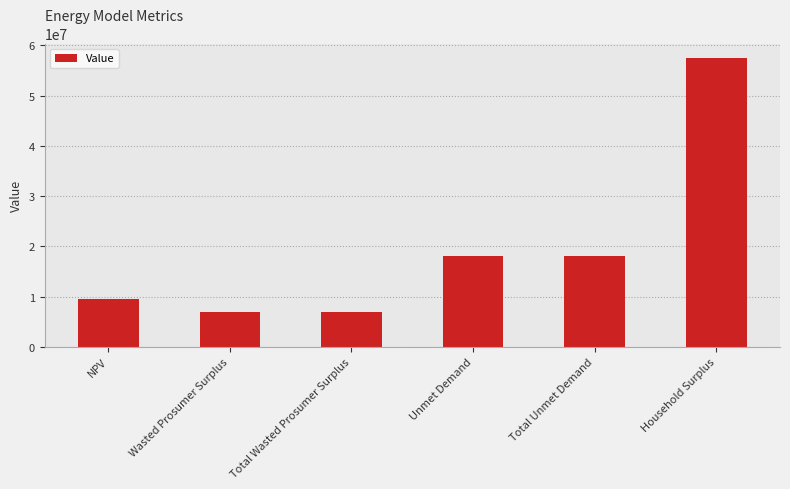

What is the sum of the values at Household Surplus and Unmet Demand?

75573681.4